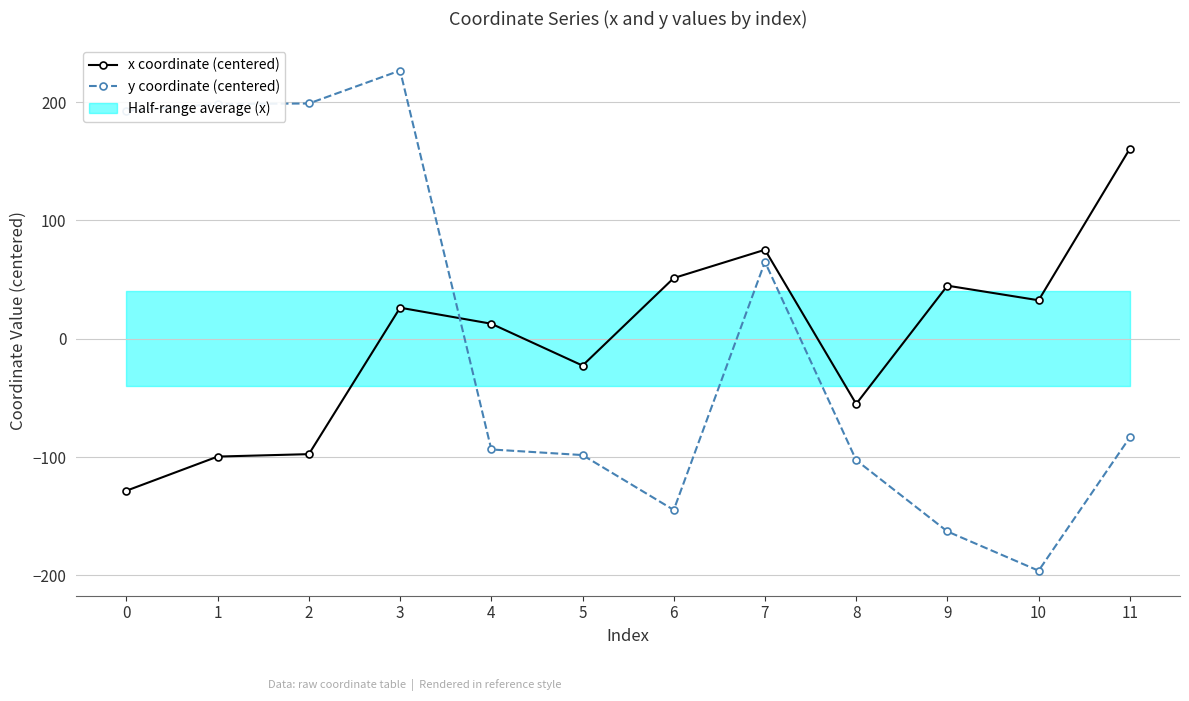

What is the difference between the second highest and minimum values in the x coordinate (centered) series?

203.7